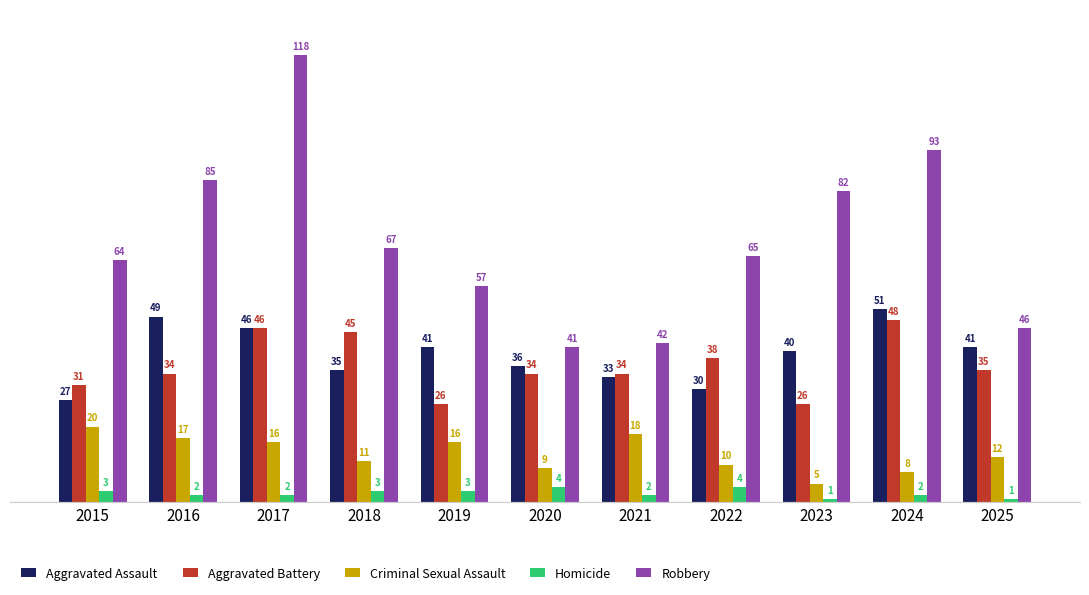

What is the sum of the Criminal Sexual Assault values at 2019 and 2017?

32